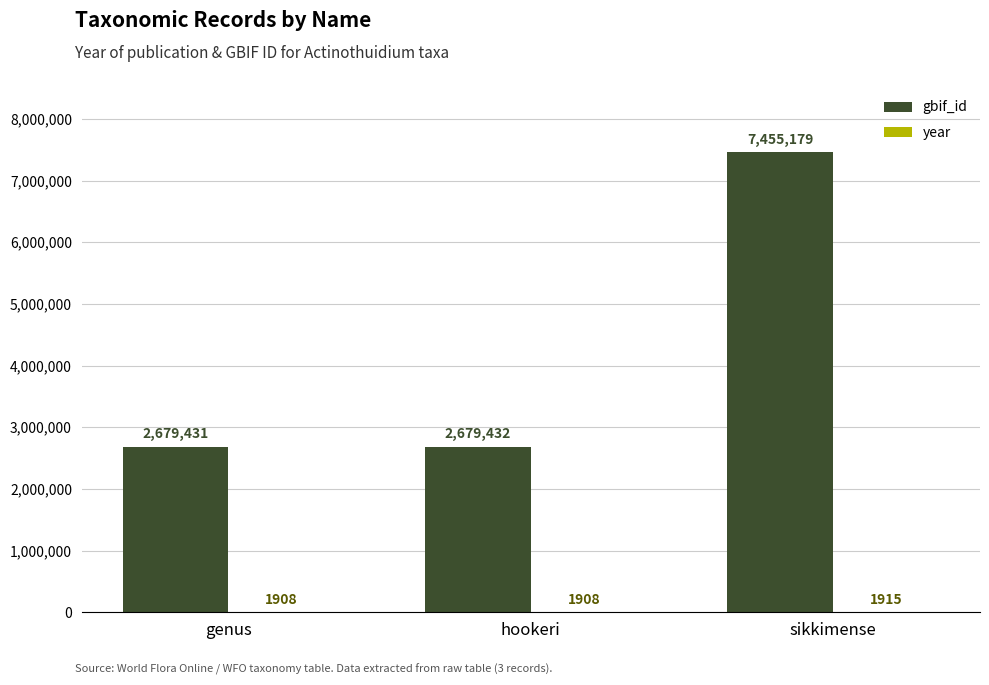

Count the number of data series in this chart.

2